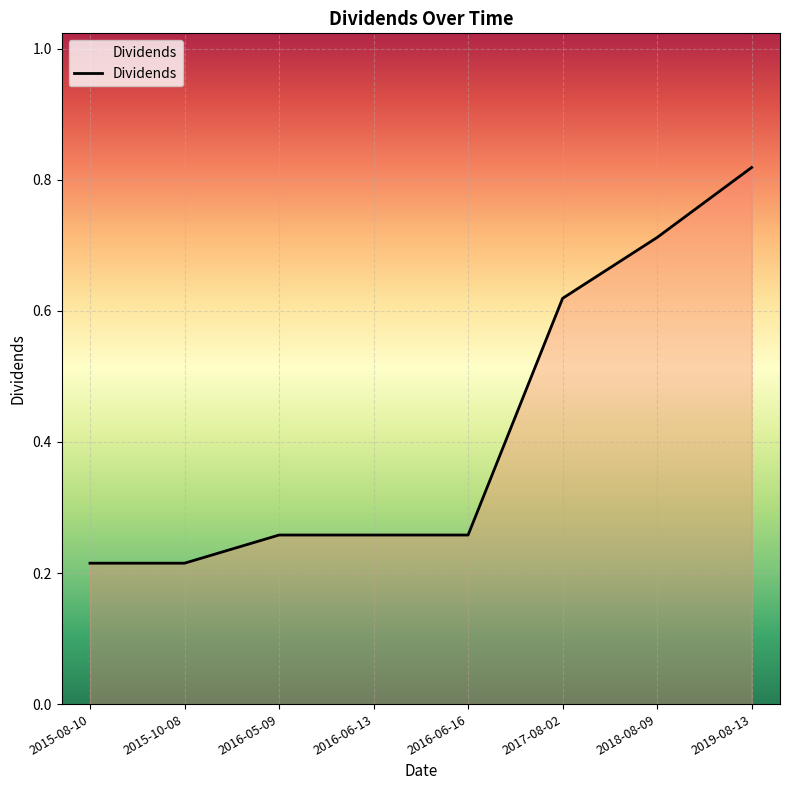

How many values are between 0 and 1?

8